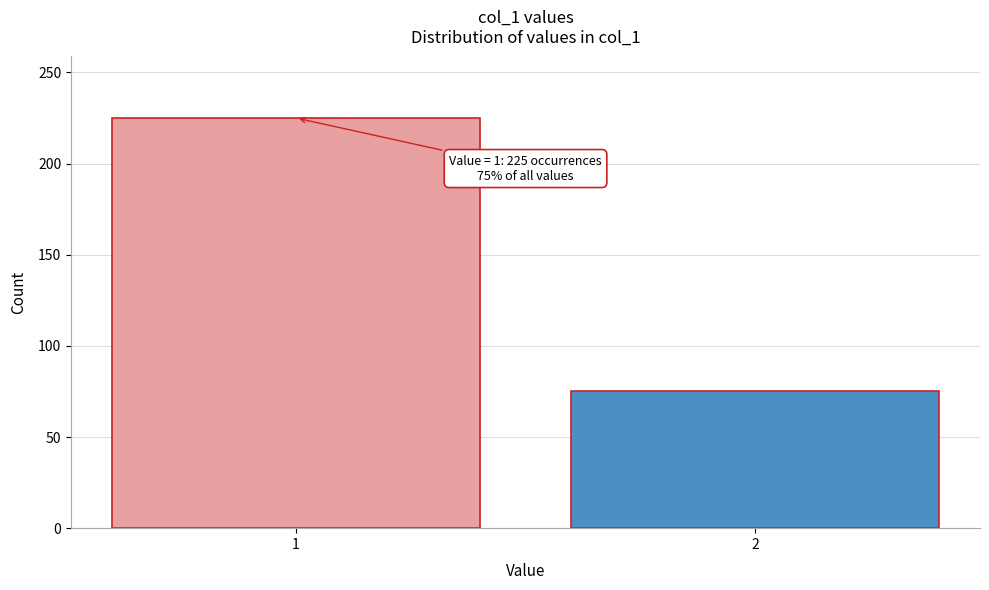

Reading left to right, transcribe all the data shown in this chart.

225	75